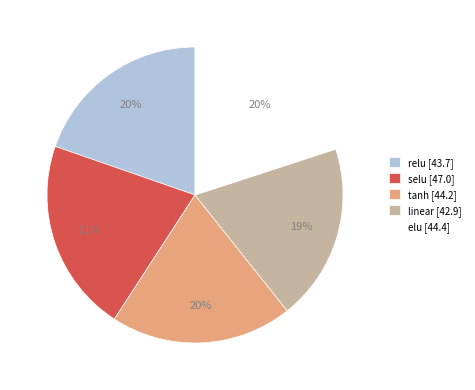

The linear slice represents 26% of the pie. True or false?

False